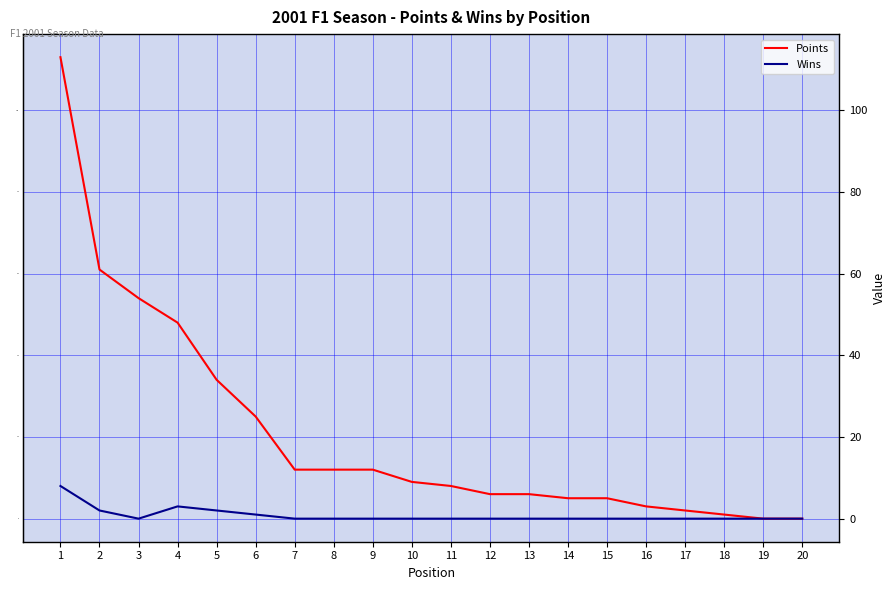

Which series has the largest total across all categories?

Points